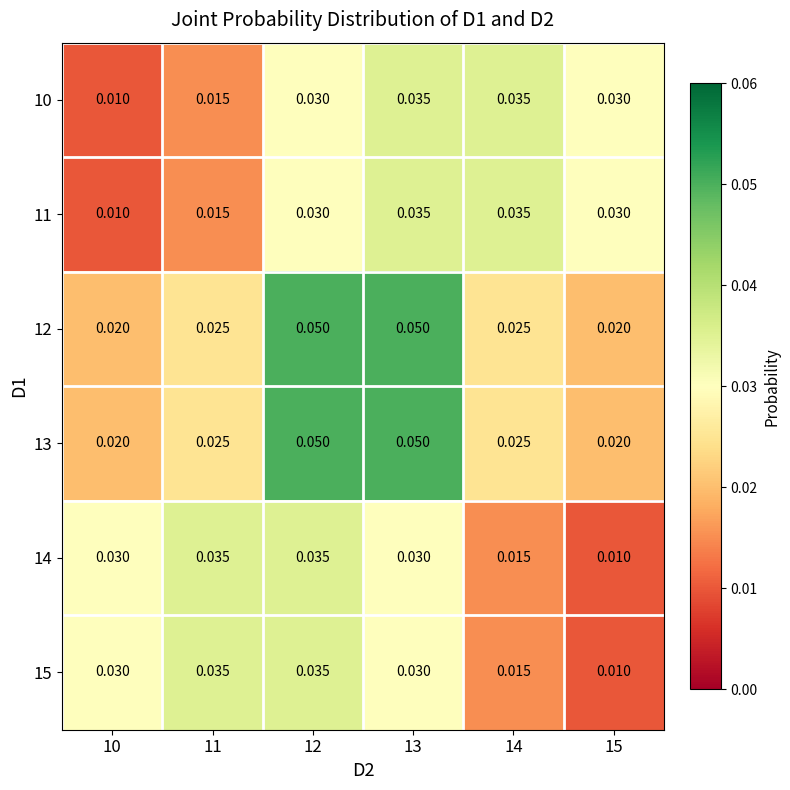

At how many categories does at least one series exceed 0?

6